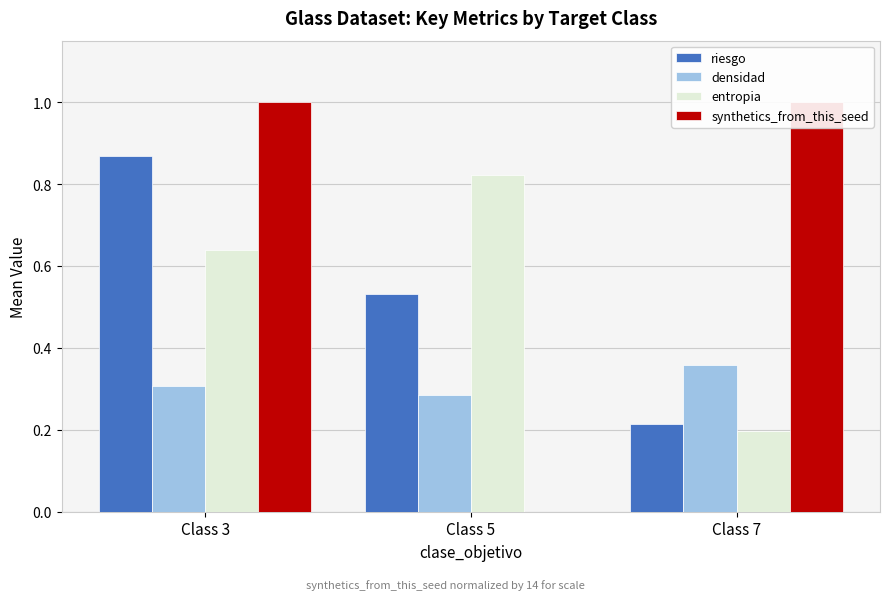

Reading left to right, list all the values displayed in this chart.

riesgo: 0.9	0.5	0.2
densidad: 0.3	0.3	0.4
entropia: 0.6	0.8	0.2
synthetics_from_this_seed: 1.0	0.0	1.0